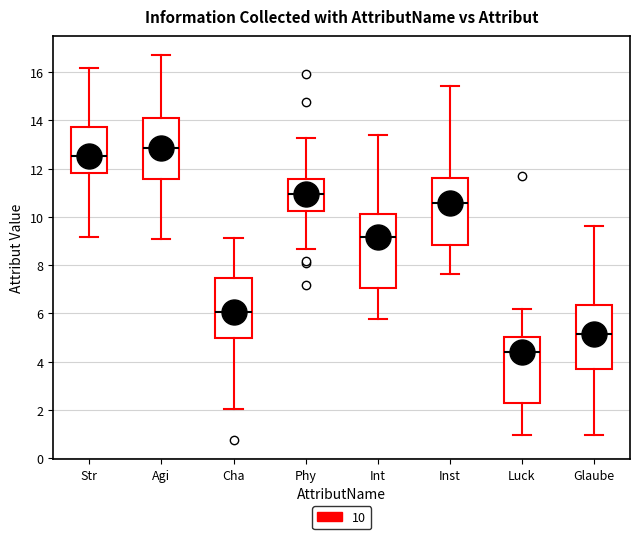

Reading left to right, read every box against the y-axis: the position of its median line, the range the box covers, and the ends of its whiskers. The values are not printed on the chart, so give them approximately, as read against the axis.

Str: median 12.6, box 11.8 to 13.8, whiskers 9.2 to 16.2
Agi: median 12.8, box 11.6 to 14.0, whiskers 9.0 to 16.8
Cha: median 6.0, box 5.0 to 7.4, whiskers 2.0 to 9.2
Phy: median 11.0, box 10.2 to 11.6, whiskers 8.6 to 13.2
Int: median 9.2, box 7.0 to 10.2, whiskers 5.8 to 13.4
Inst: median 10.6, box 8.8 to 11.6, whiskers 7.6 to 15.4
Luck: median 4.4, box 2.2 to 5.0, whiskers 1.0 to 6.2
Glaube: median 5.2, box 3.6 to 6.4, whiskers 1.0 to 9.6